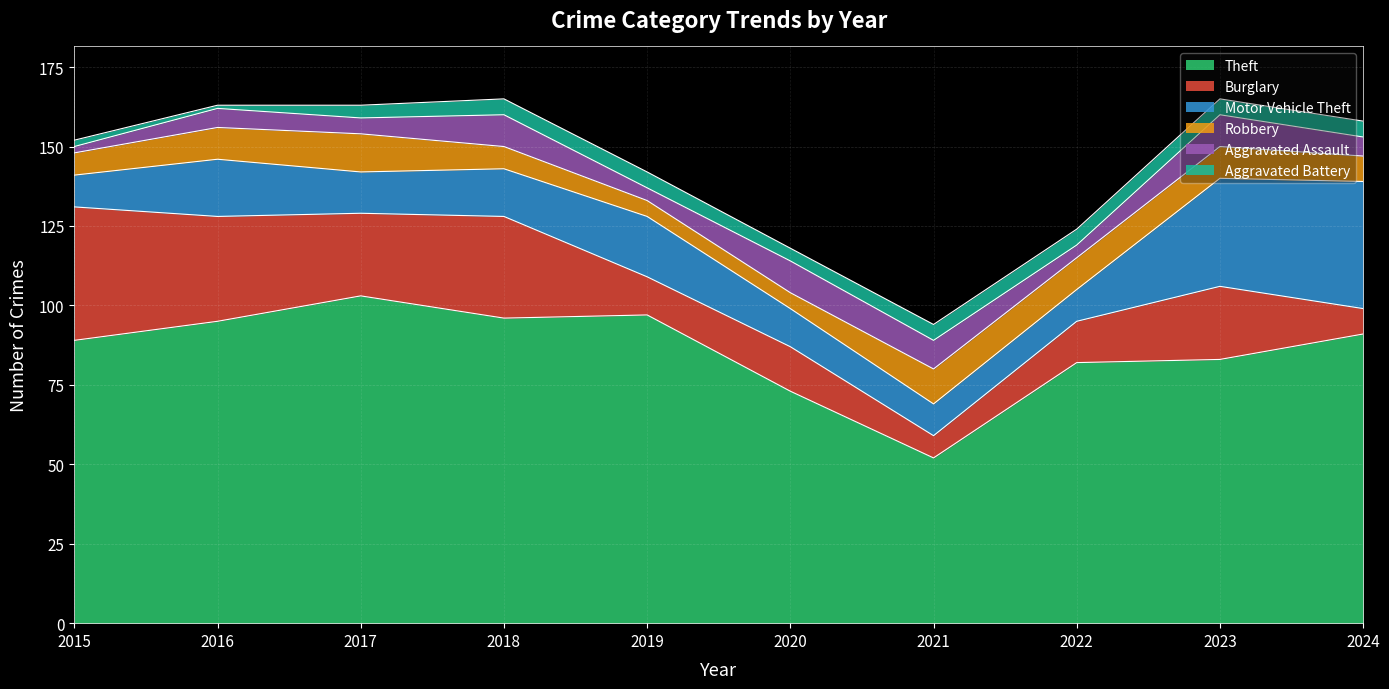

True or false: Burglary has more than 1 points higher than both neighbors.

True